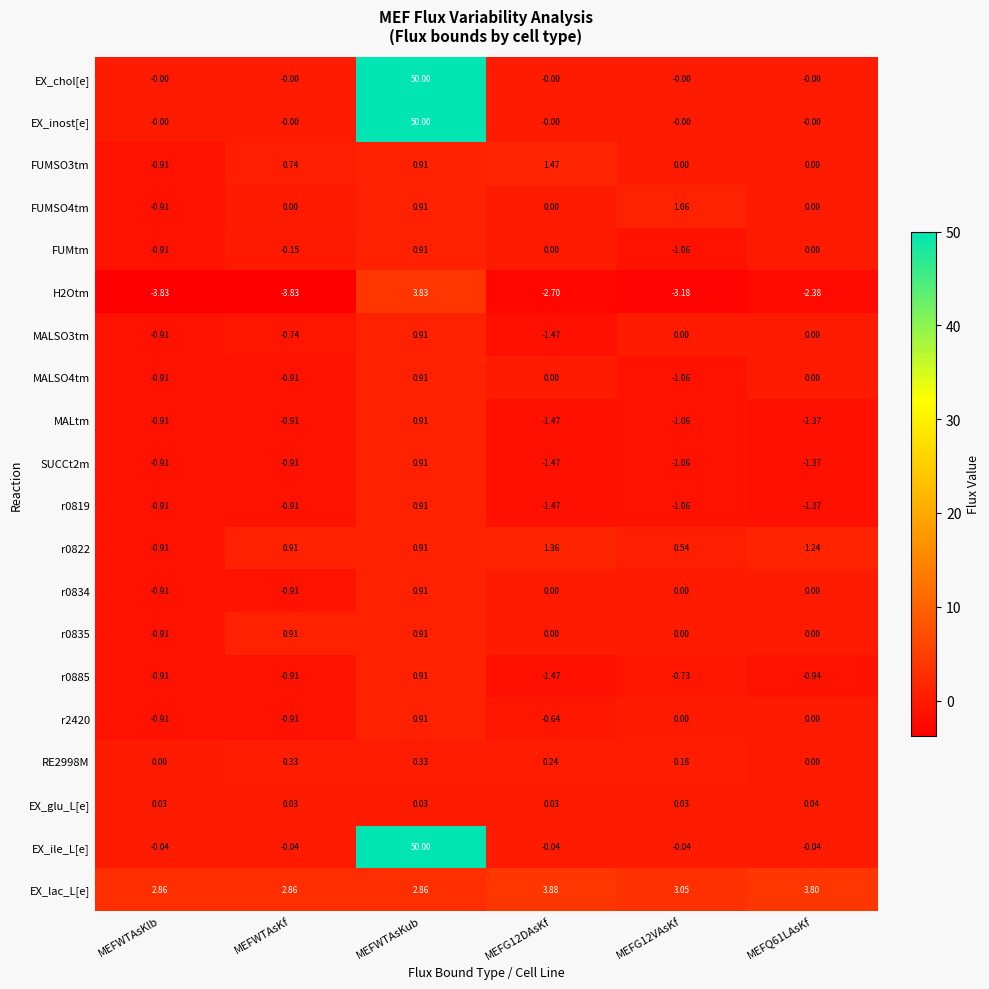

Count the number of data series in this chart.

20